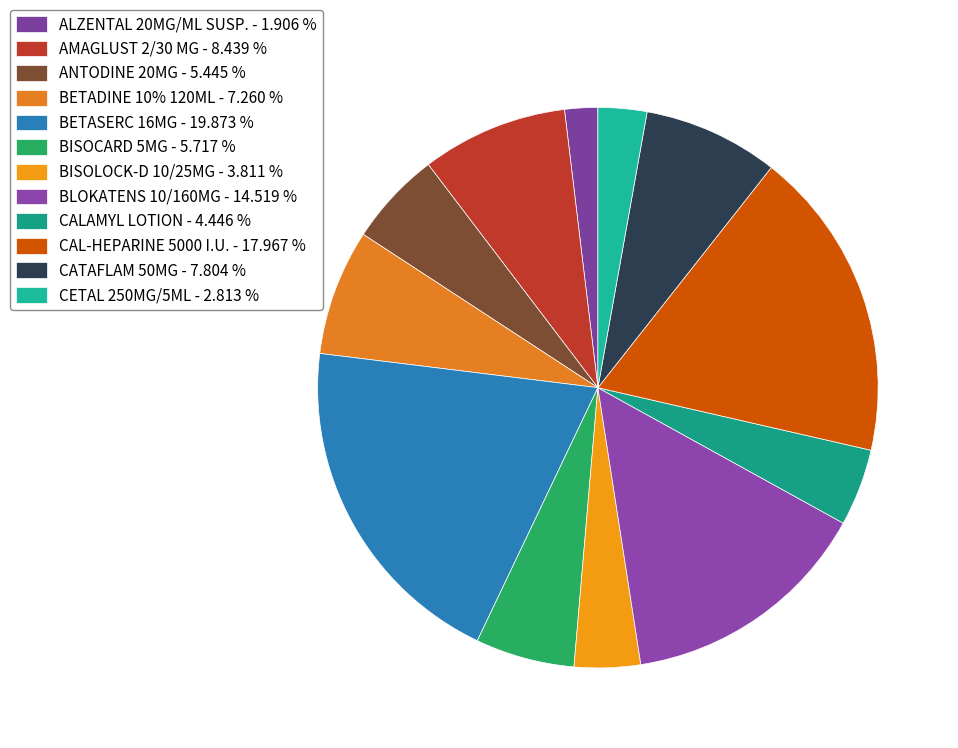

How many slices are in this pie chart?

12